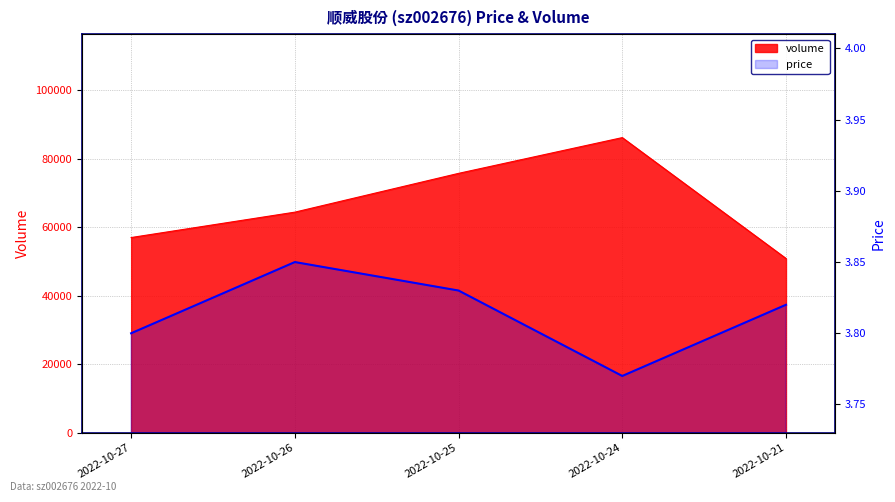

Rank the series by their average value, from highest to lowest.

volume, price